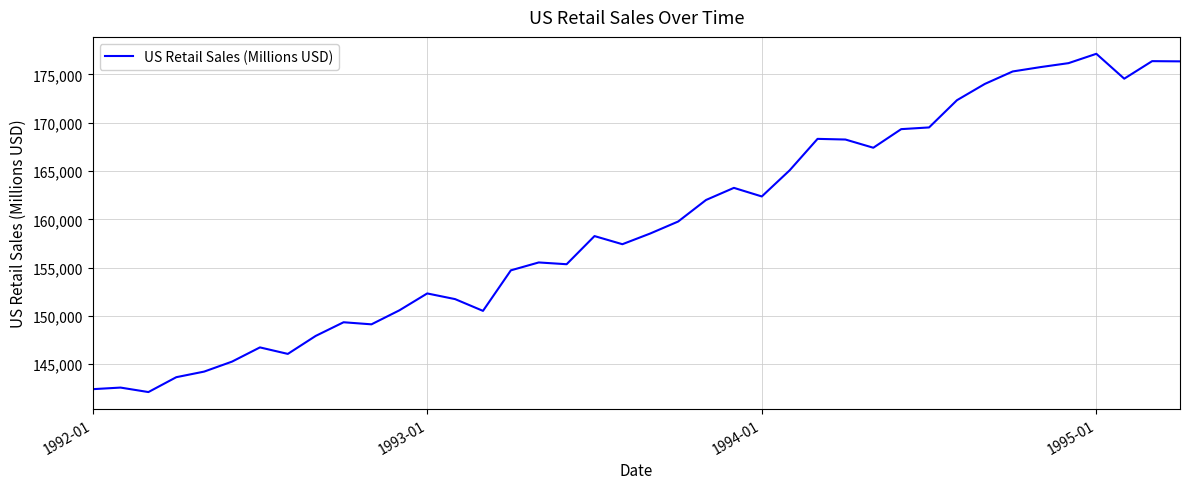

What is the difference between the maximum and minimum values?

35016